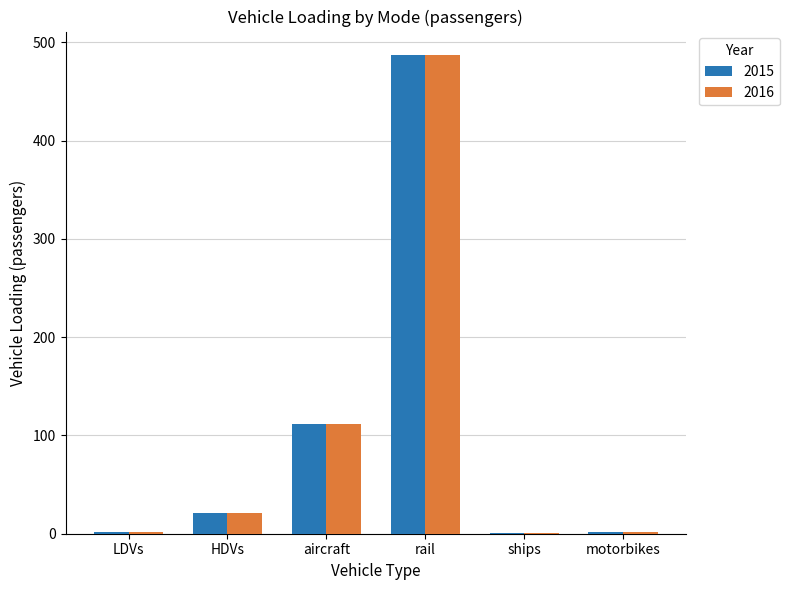

Which category has the highest value in the 2016 series?

rail